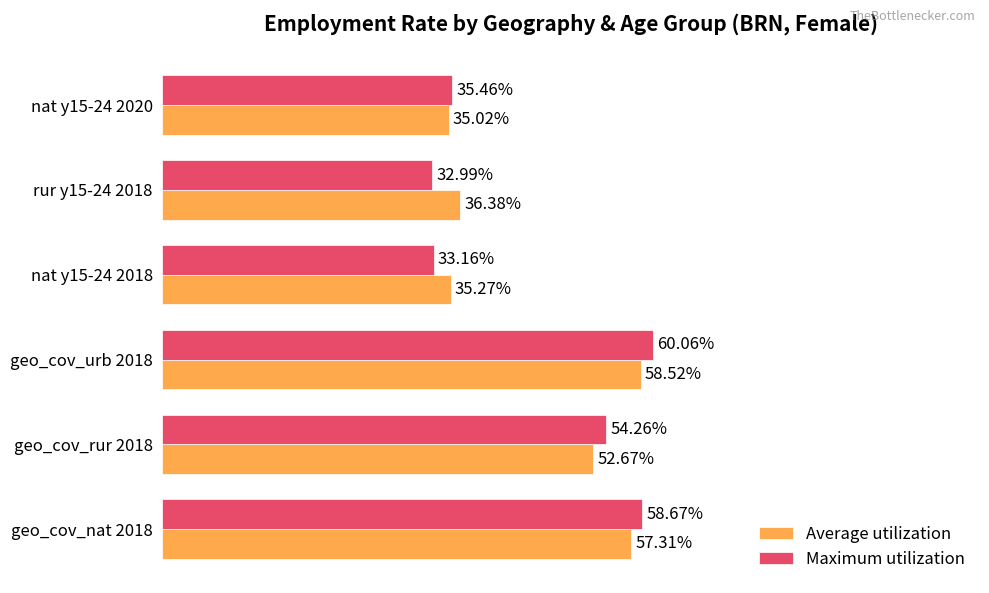

Which series has the largest range (max minus min)?

Maximum utilization